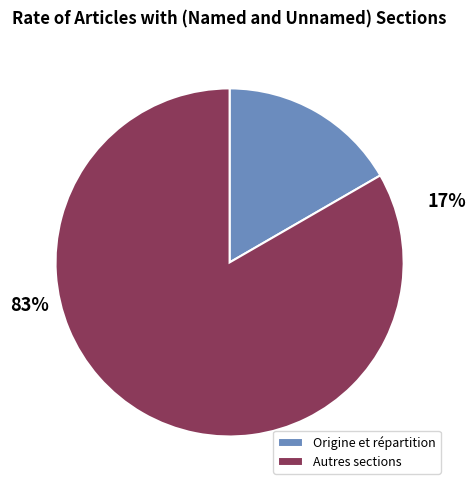

Count the number of slices in the pie.

2